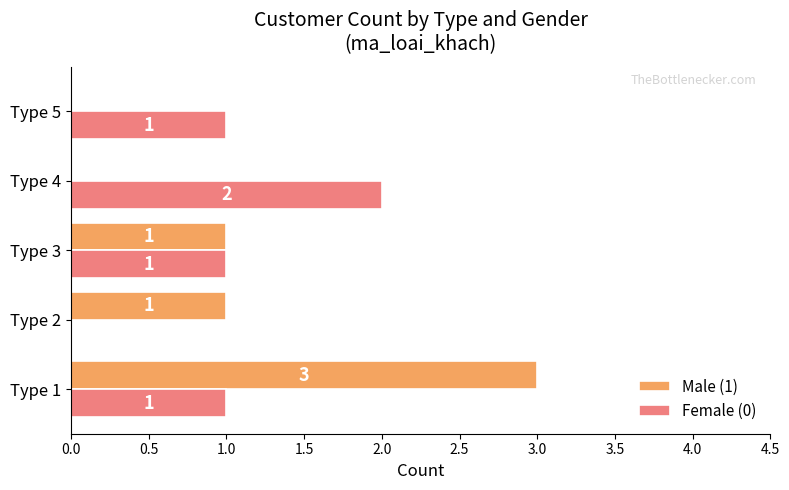

What is the sum of the Female (0) values at Type 4 and Type 5?

3